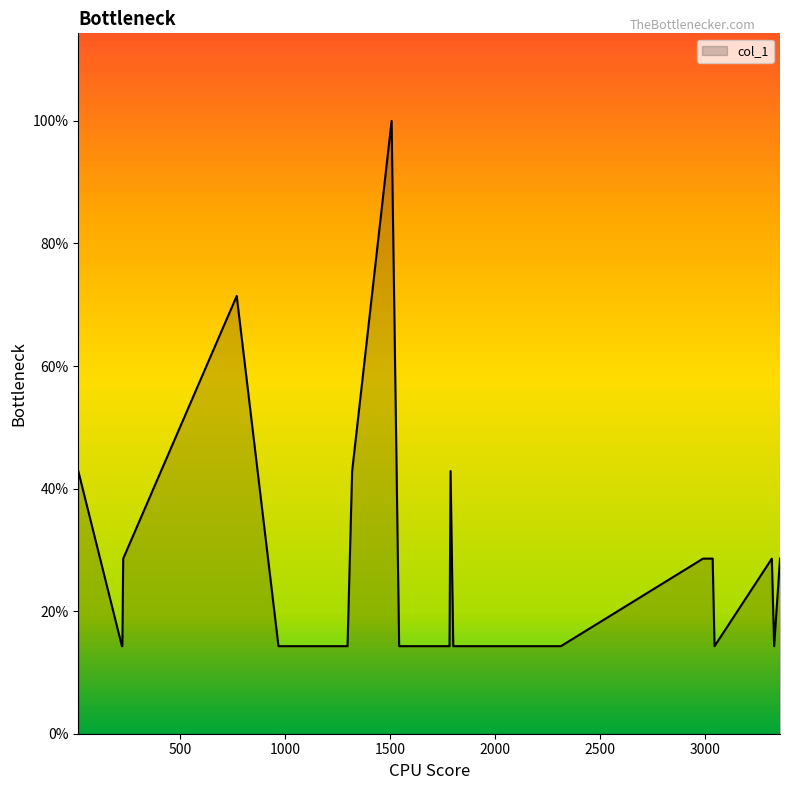

List the labels in order of value, largest first.

1508, 770, 15, 1320, 1789, 229, 2992, 3038, 3320, 3359, 223, 225, 969, 1298, 1544, 1784, 1802, 2315, 3047, 3331